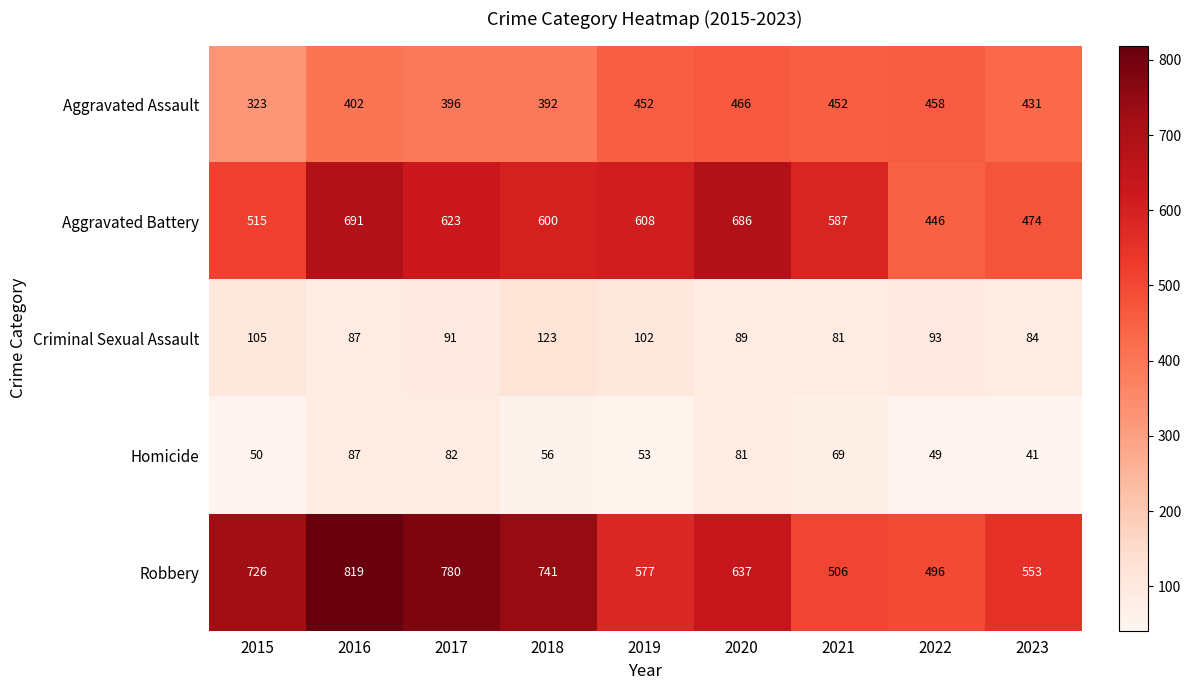

List the series in order of their peak value, highest first.

Robbery, Aggravated Battery, Aggravated Assault, Criminal Sexual Assault, Homicide